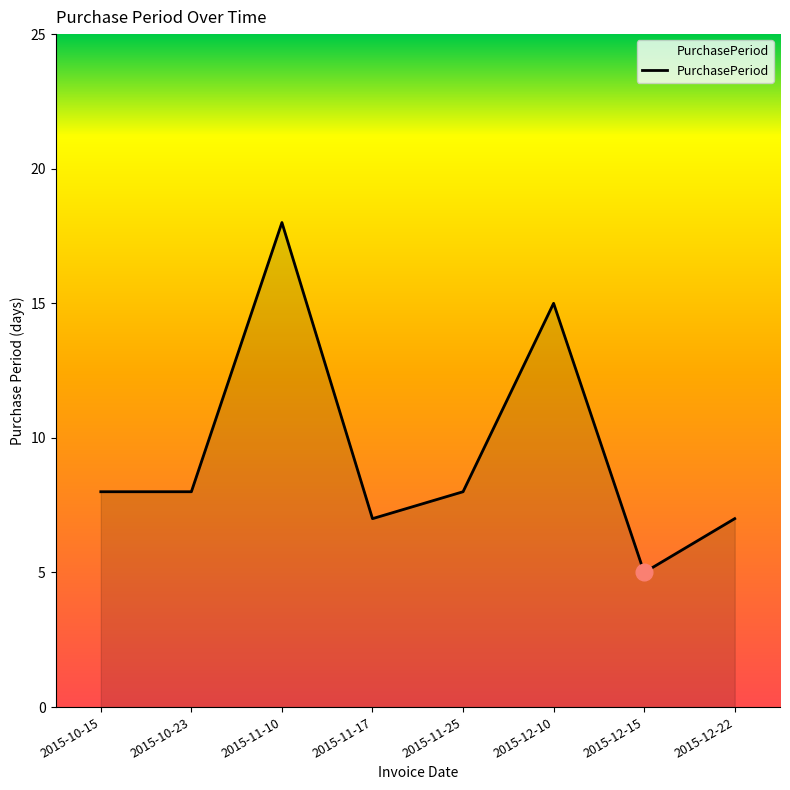

What is the sum of the values at 2015-12-22 and 2015-11-17?

14